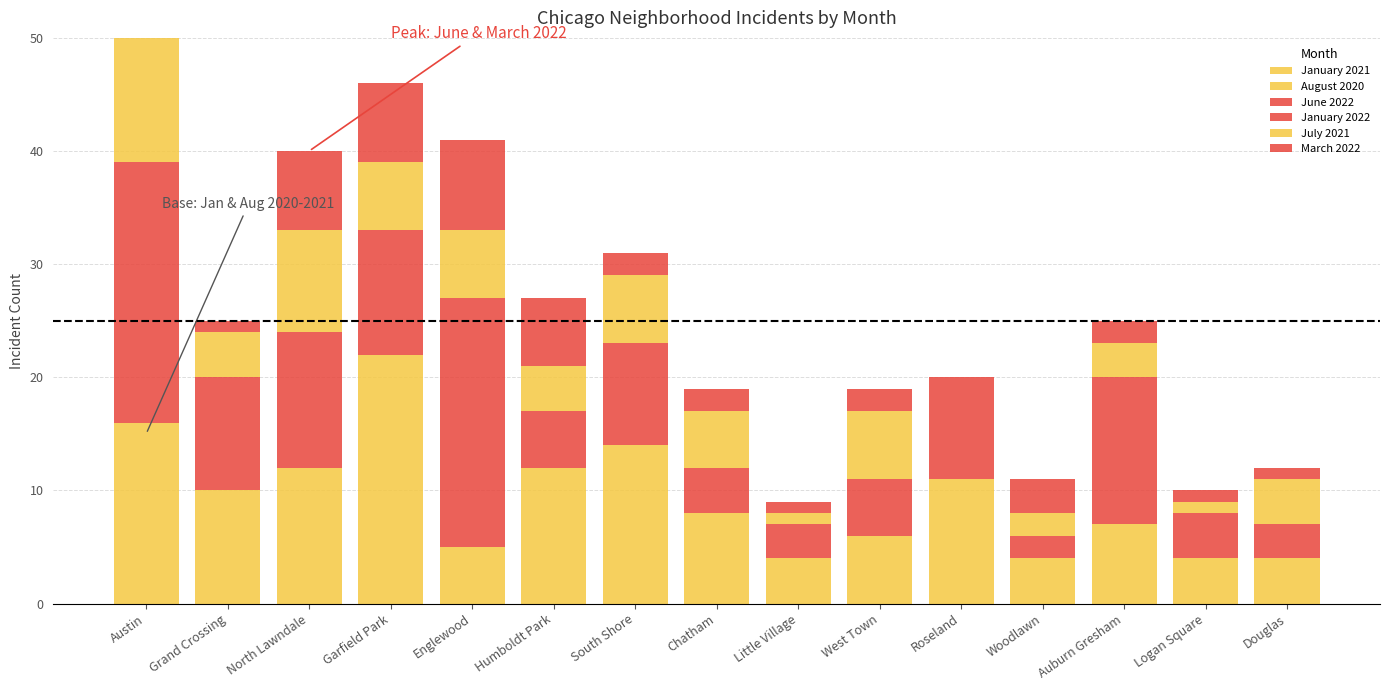

At which category is the sum across all series the highest?

Austin